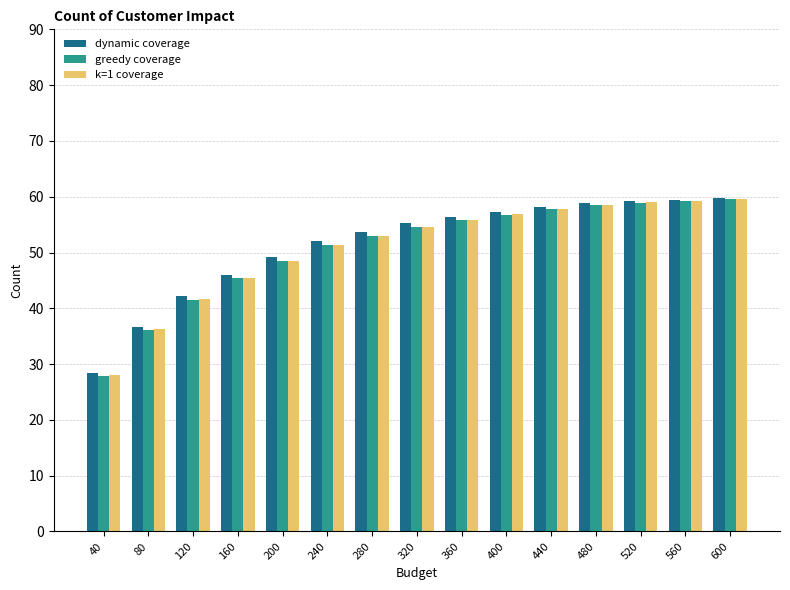

What is the average value of the greedy coverage series?

51.0